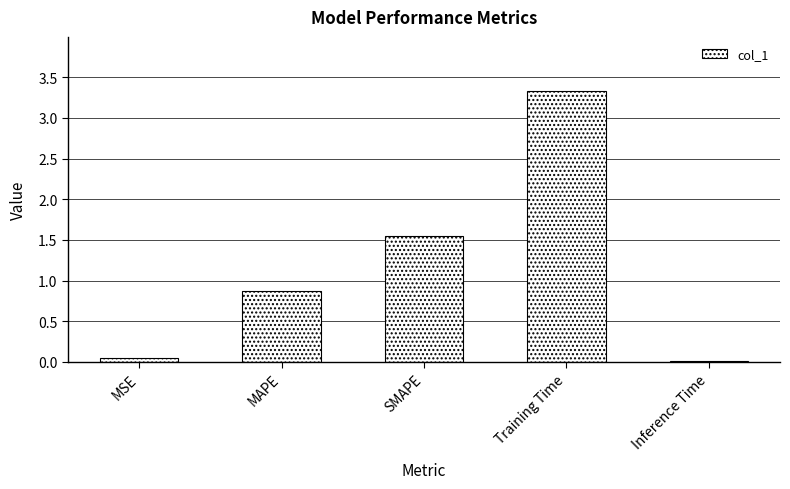

What is the difference between the maximum and minimum values?

3.3